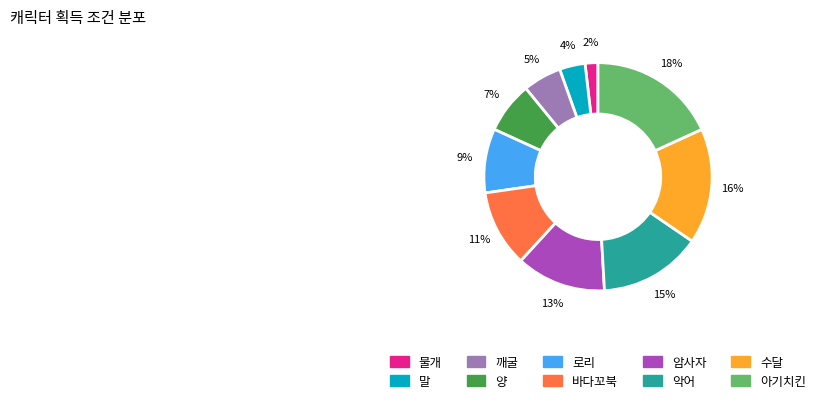

The 수달 slice represents 31% of the pie. True or false?

False